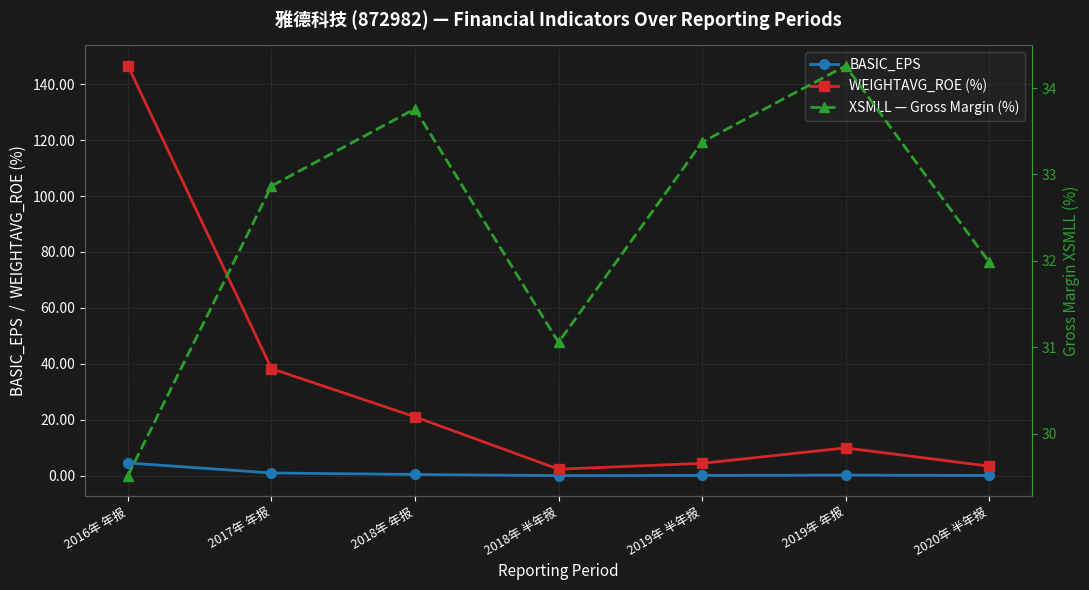

True or false: BASIC_EPS and WEIGHTAVG_ROE (%) intersect in this chart.

False